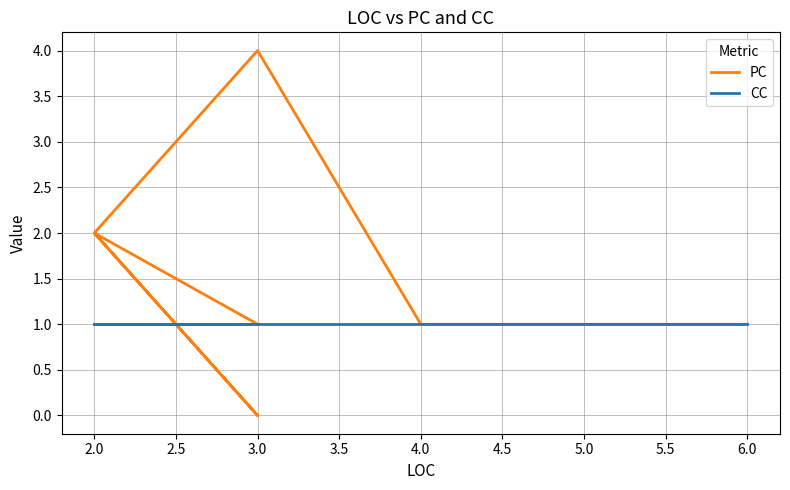

Which series ends up on top after the final intersection of PC and CC?

PC